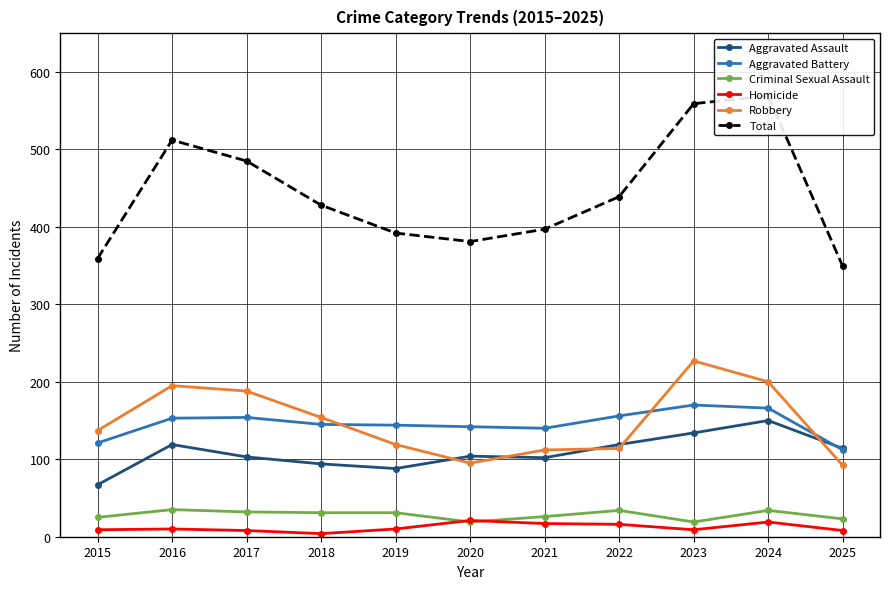

Between 2022 and 2016, which is larger?

2022